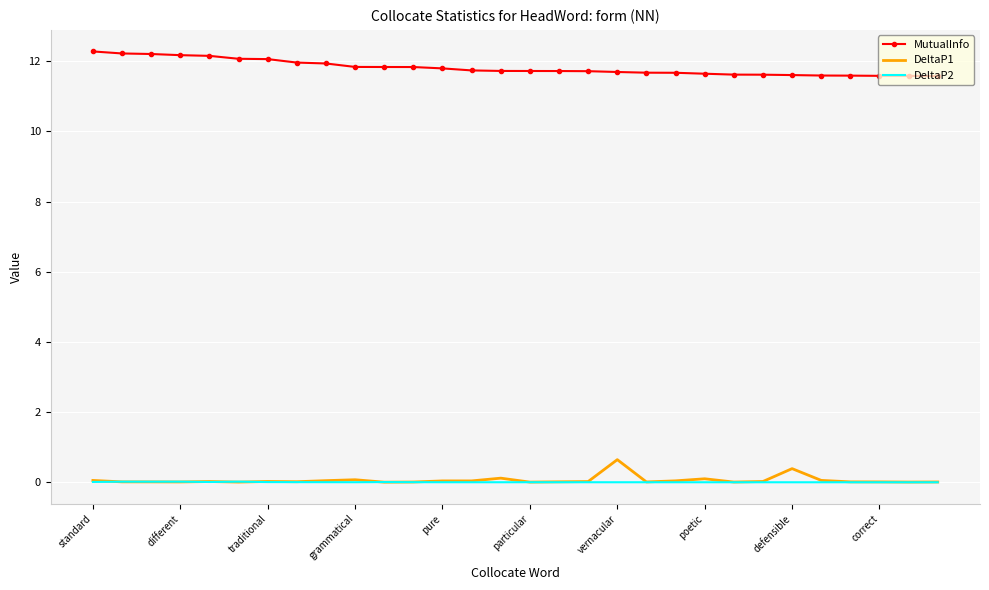

True or false: DeltaP1 and MutualInfo intersect in this chart.

False